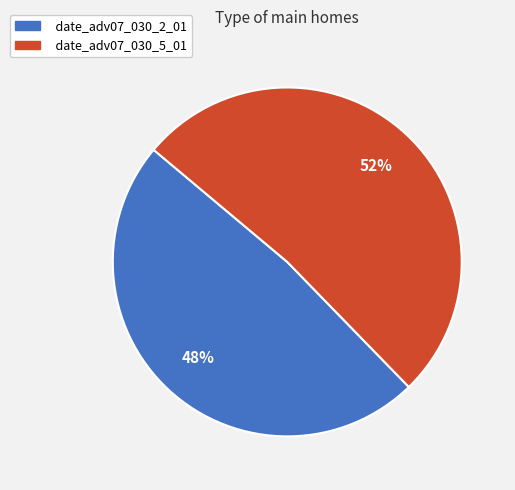

Between date_adv07_030_2_01 and date_adv07_030_5_01, which is larger?

date_adv07_030_5_01